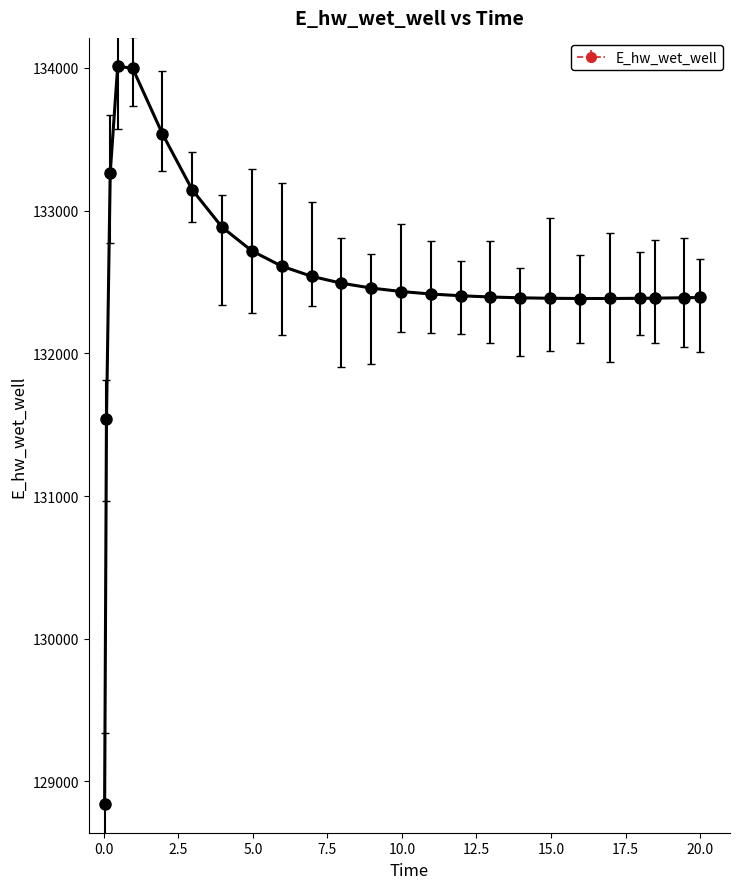

What is the minimum value shown in the chart?

128840.8